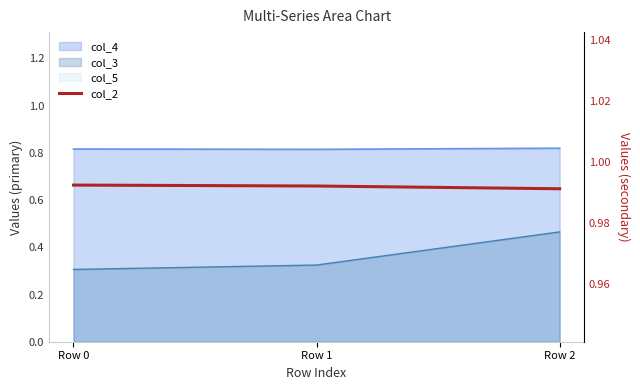

List the labels in order of value, smallest first.

Row 2, Row 1, Row 0